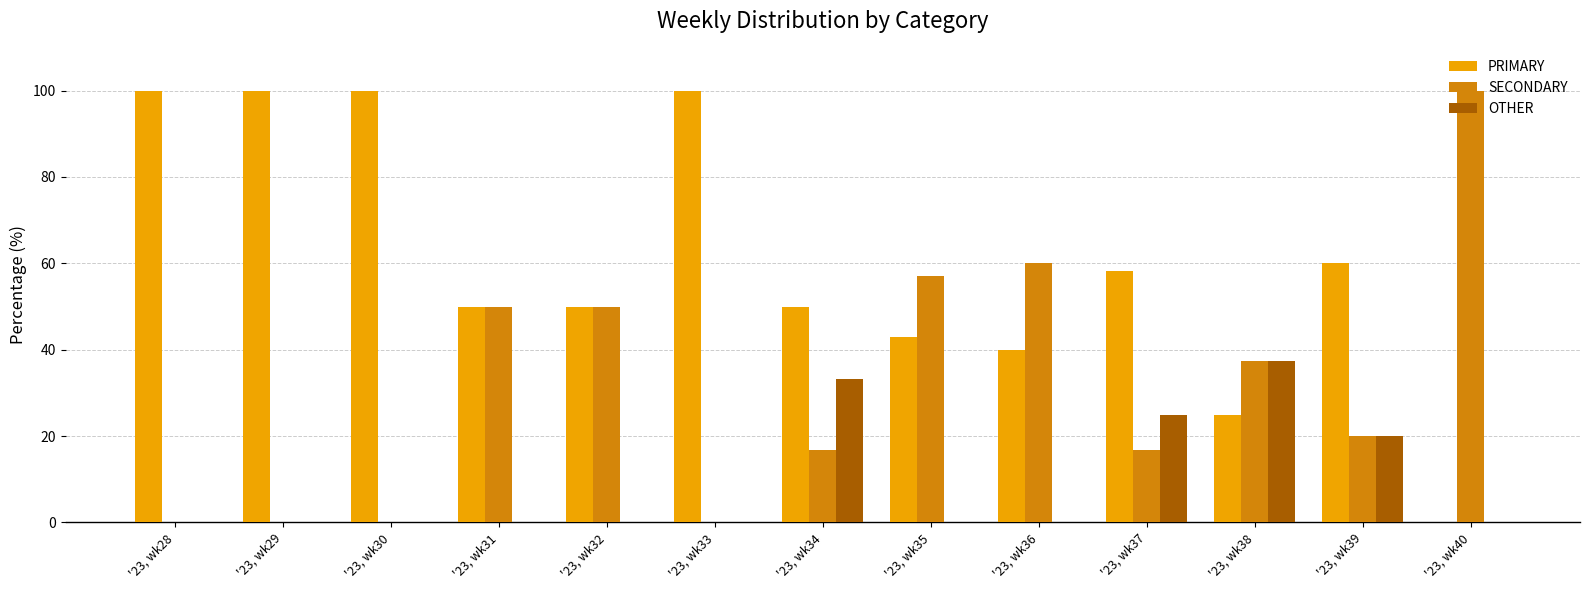

Where does the SECONDARY series first go above 20?

'23, wk31